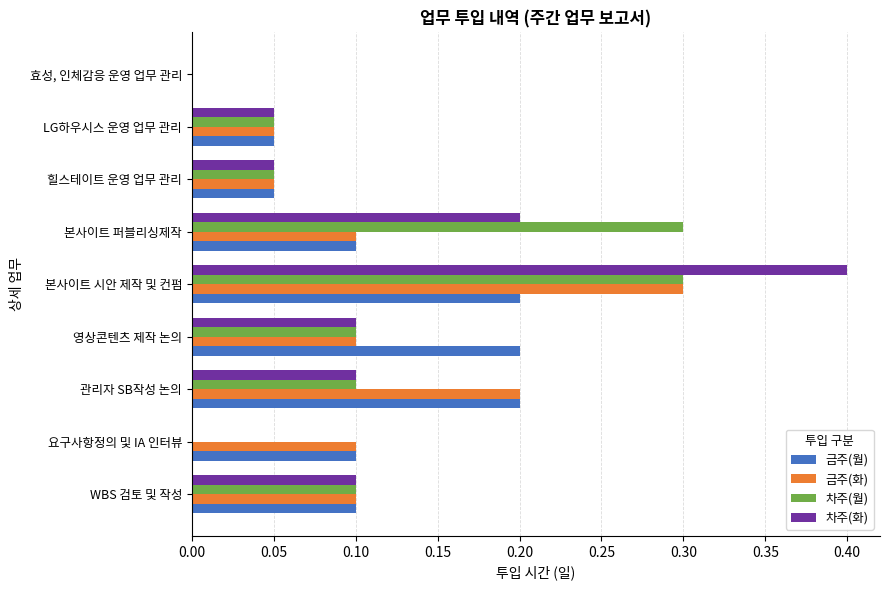

What is the sum of all 차주(화) values?

1.0